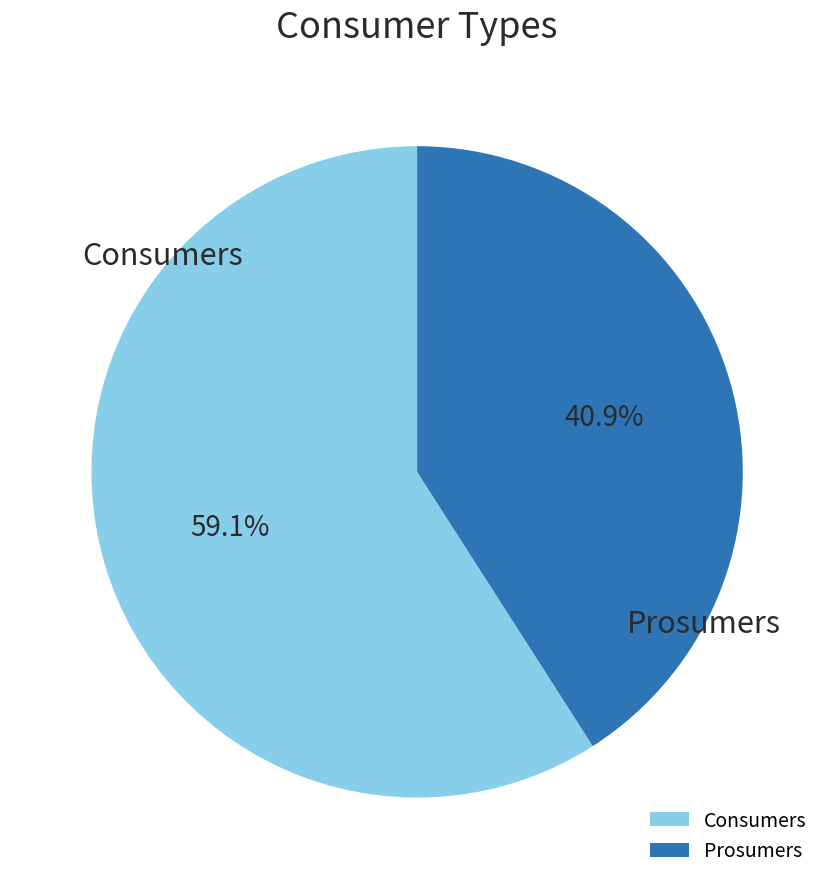

Does any single category account for the majority?

Yes